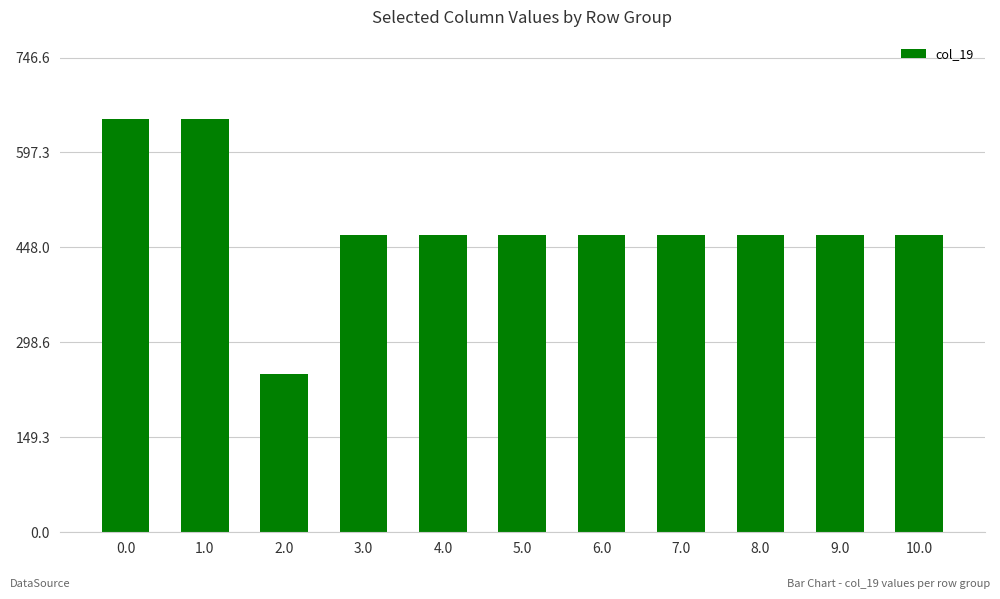

Reading right to left, what are all the values shown in this chart?

467.6	467.6	467.6	467.6	467.6	467.6	467.6	467.6	249.2	649.2	649.2